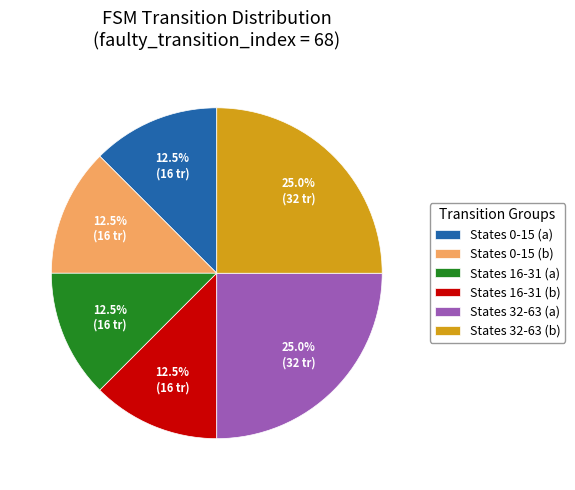

Approximately how many times larger is the value at States 32-63 (a) compared to States 32-63 (b)?

1.0